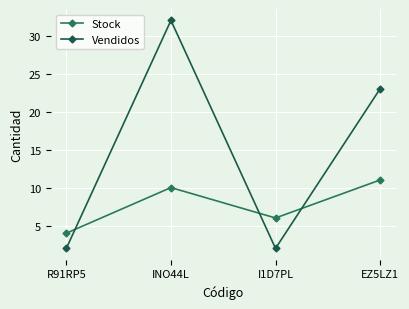

Count the Vendidos values in the range 2 to 32.

4